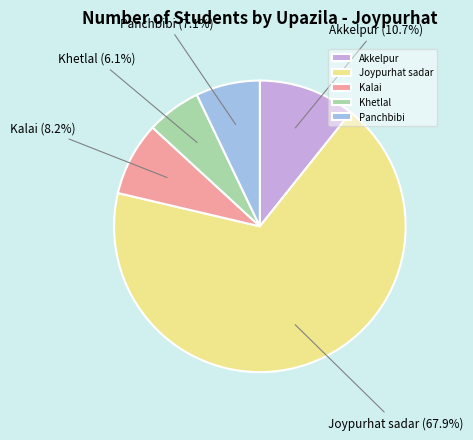

Is it true that Panchbibi is 1% of the pie?

False